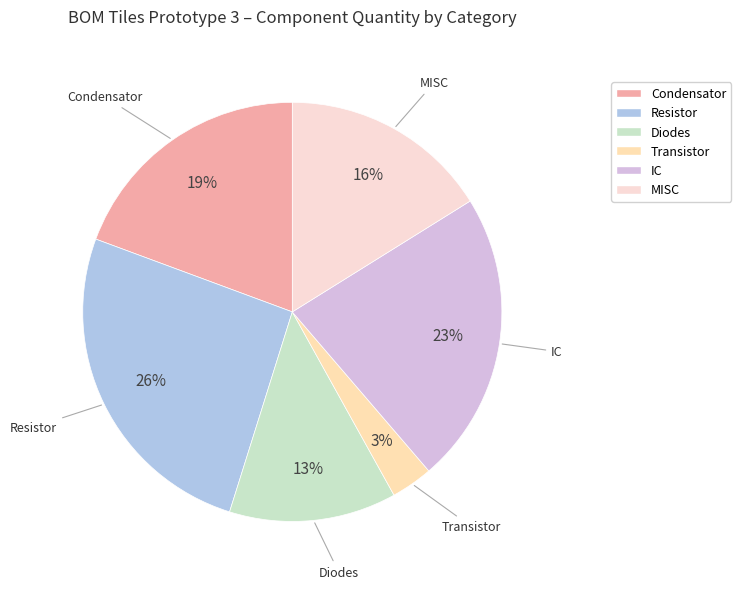

Rank the categories by value from highest to lowest.

Resistor, IC, Condensator, MISC, Diodes, Transistor